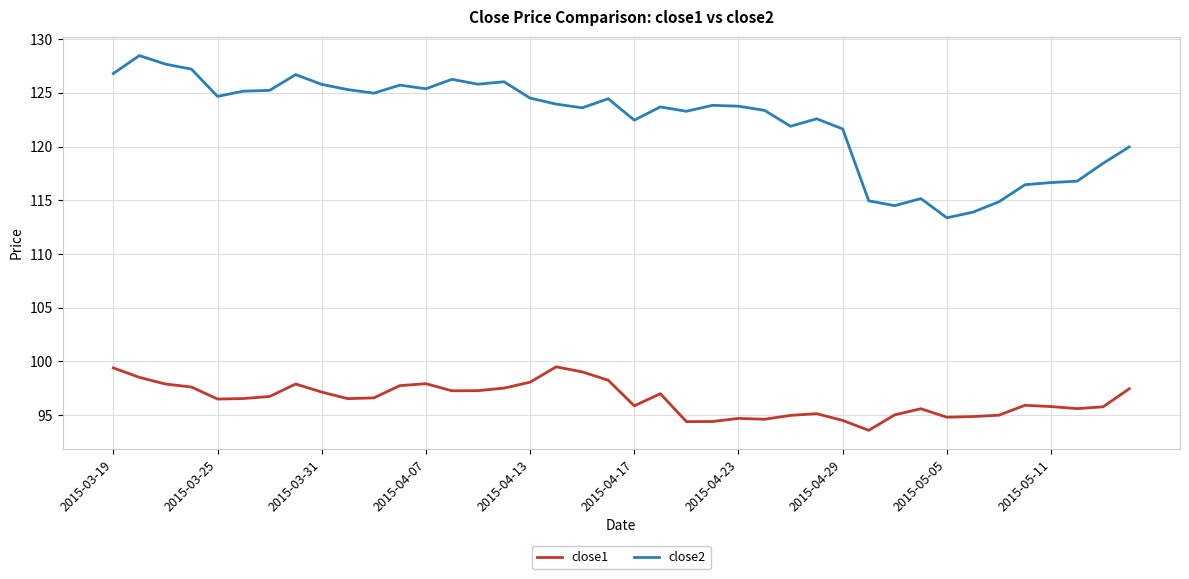

Which series has the largest range (max minus min)?

close2